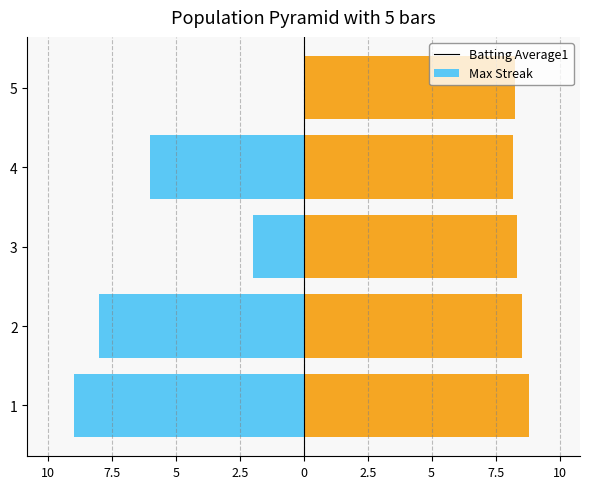

The value of Max Streak at 3 is -2.0. True or false?

True